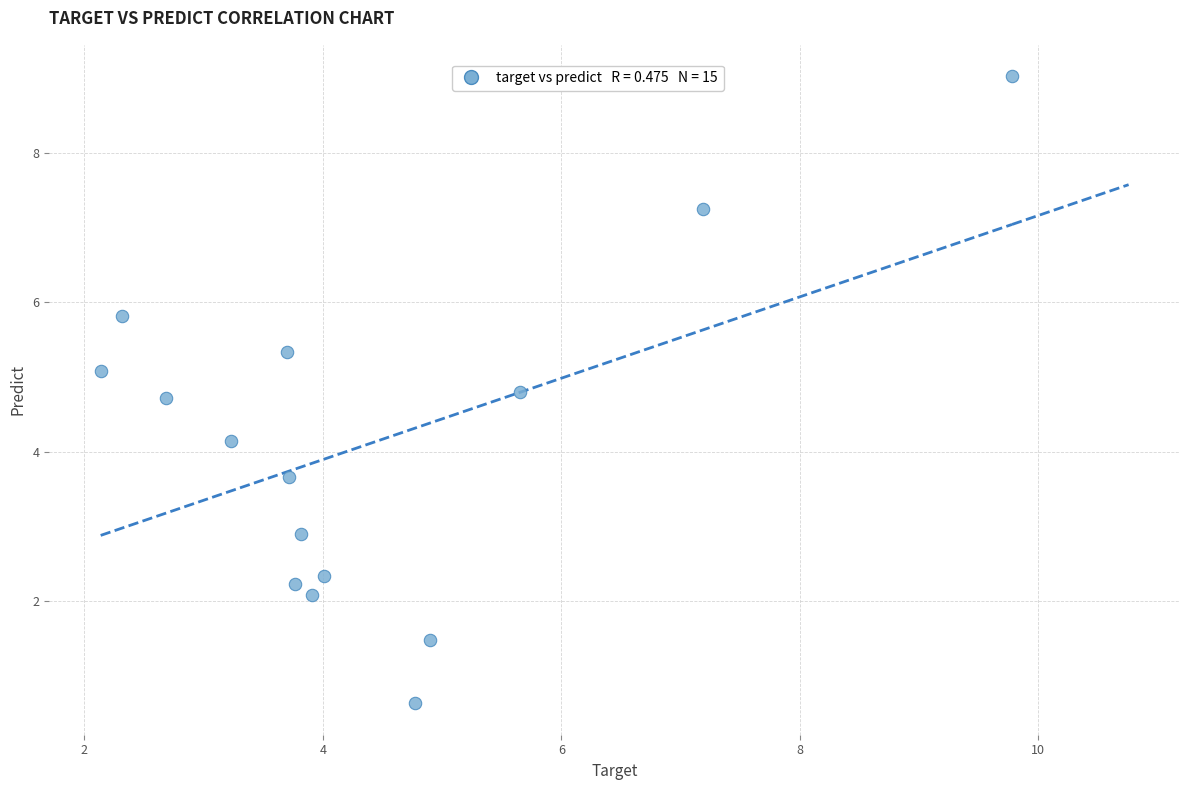

What Y value in the scatter plot is closest to 4?

4.1